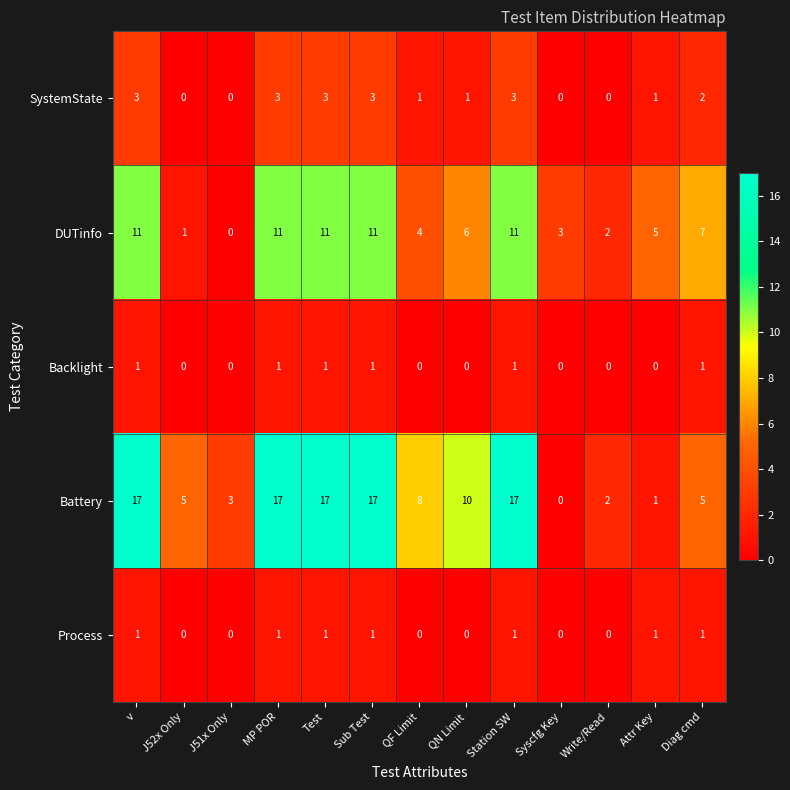

The SystemState series shows 2 at J52x Only. True or false?

False